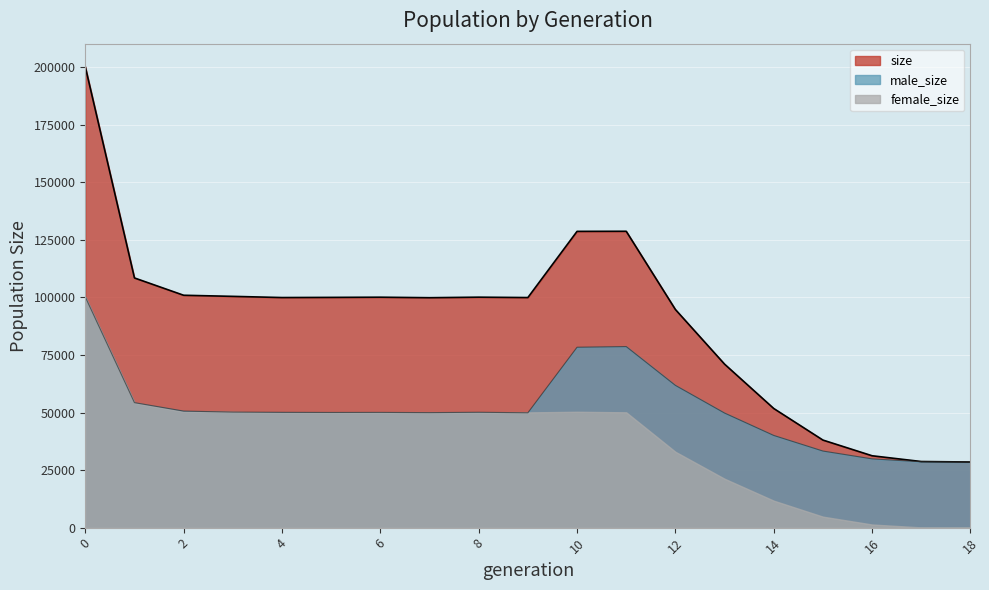

In size, how many points are higher than both neighbors (excluding endpoints)?

3